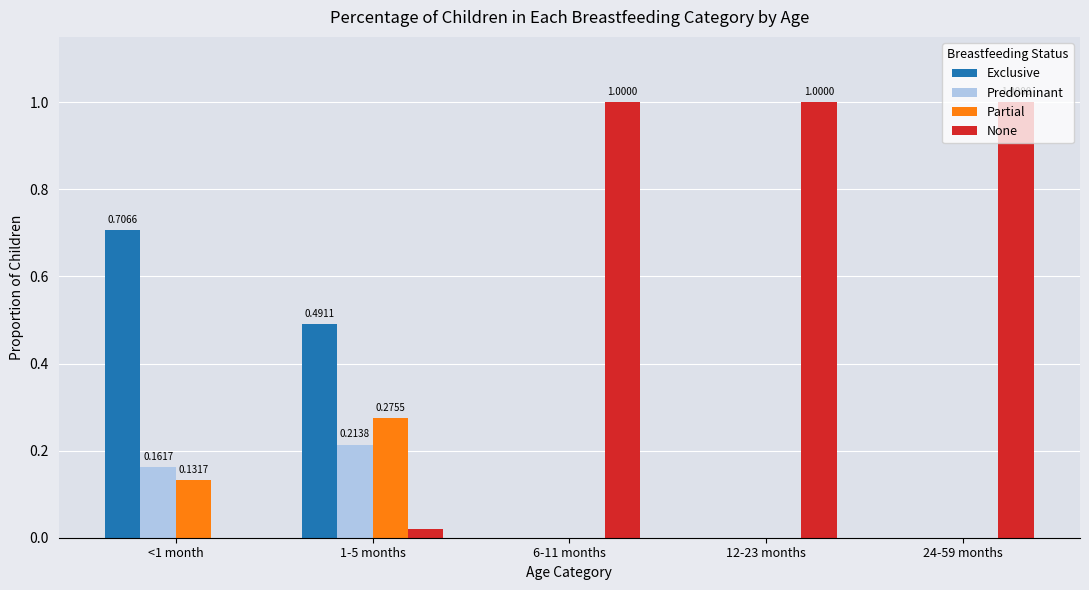

Between <1 month and 6-11 months, which series saw the biggest shift?

None